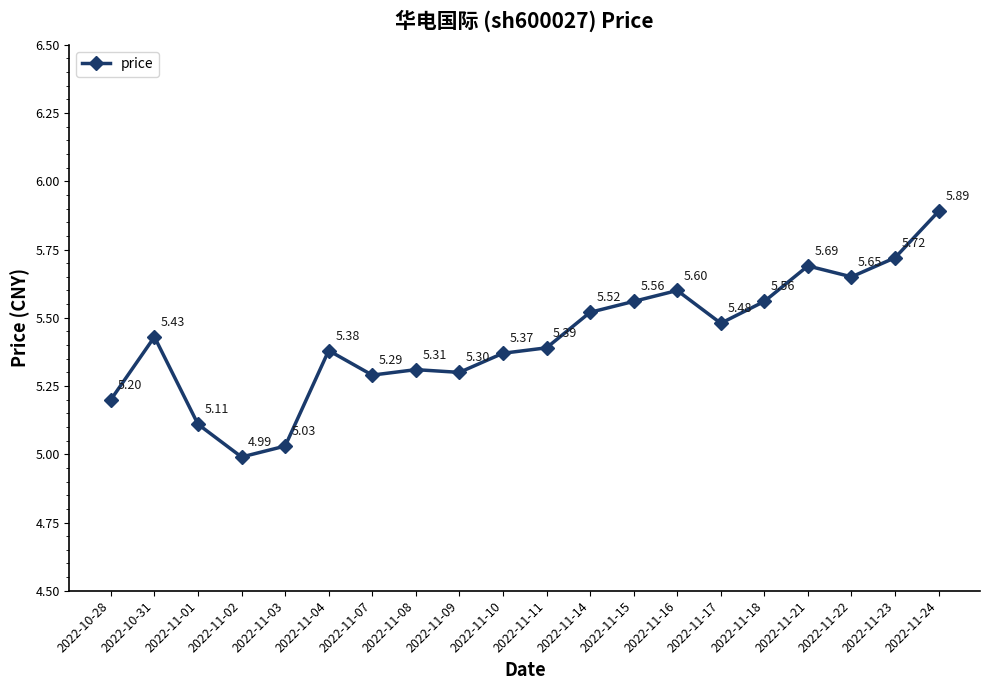

How many interior local peaks (higher than both neighbors) does the data have?

5